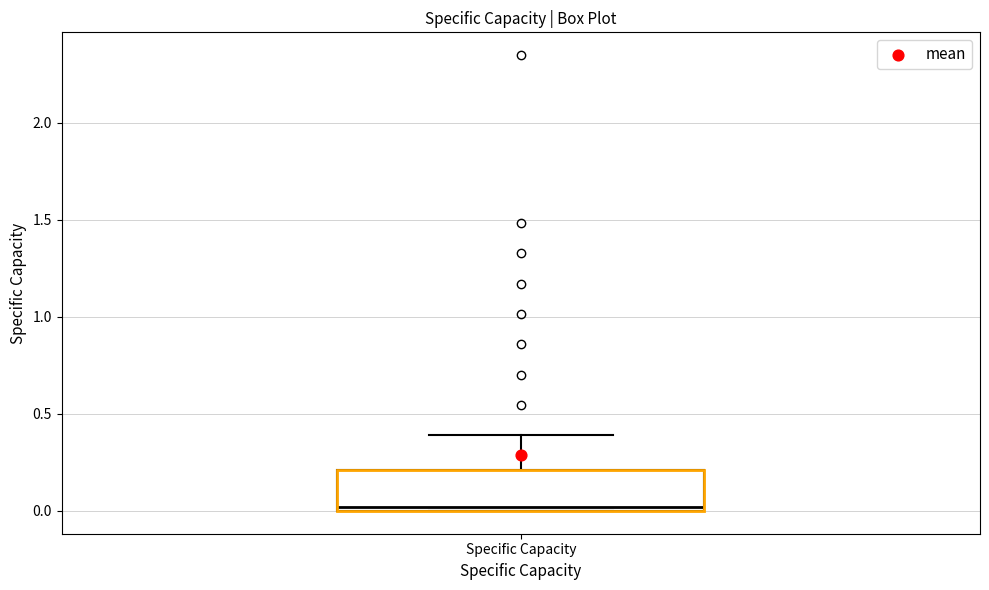

Transcribe this box plot: give where the median line is, the range the box spans, and where the two whiskers end, as read against the y-axis. The values are not printed on the chart, so give them approximately, as read against the axis.

median 0.0 (just above the box's lower edge), box 0.0 to 0.2, whiskers 0.0 to 0.4